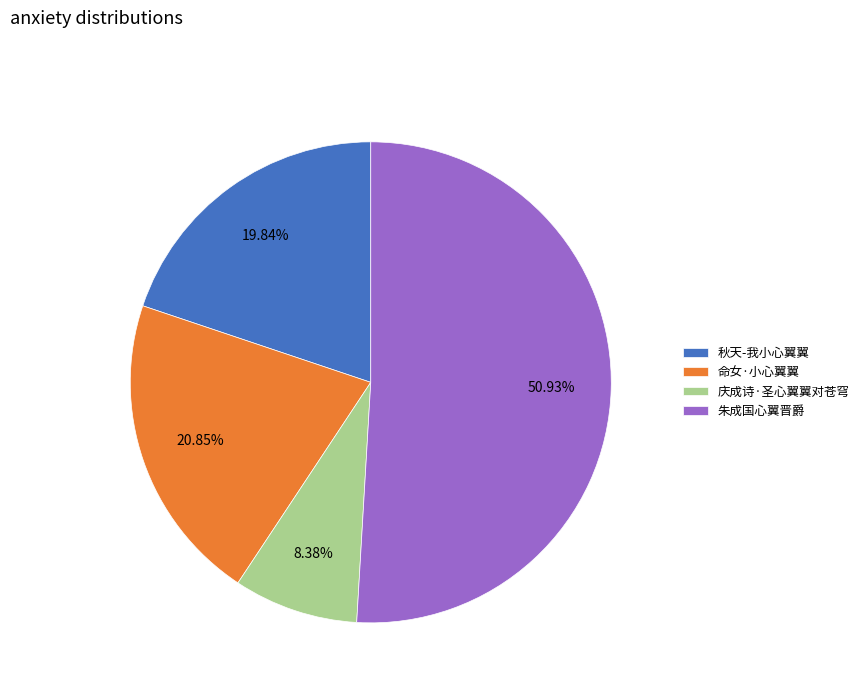

To the nearest percent, what is the average slice percentage?

25%